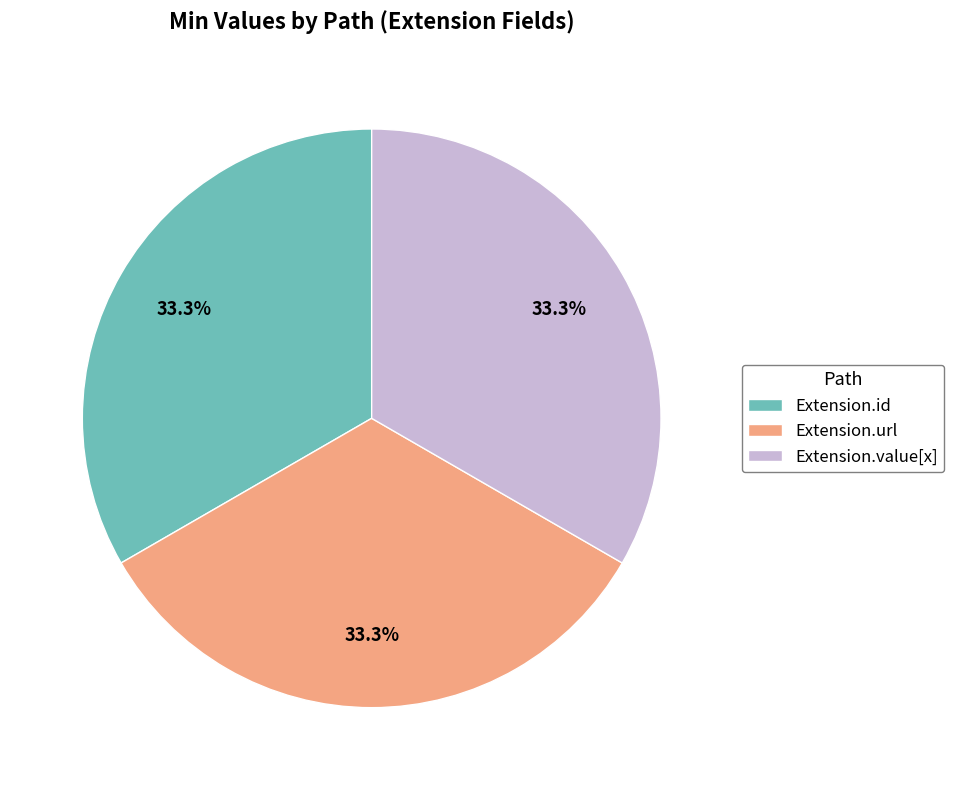

Do Extension.value[x] and Extension.url together represent more than half of the pie?

Yes